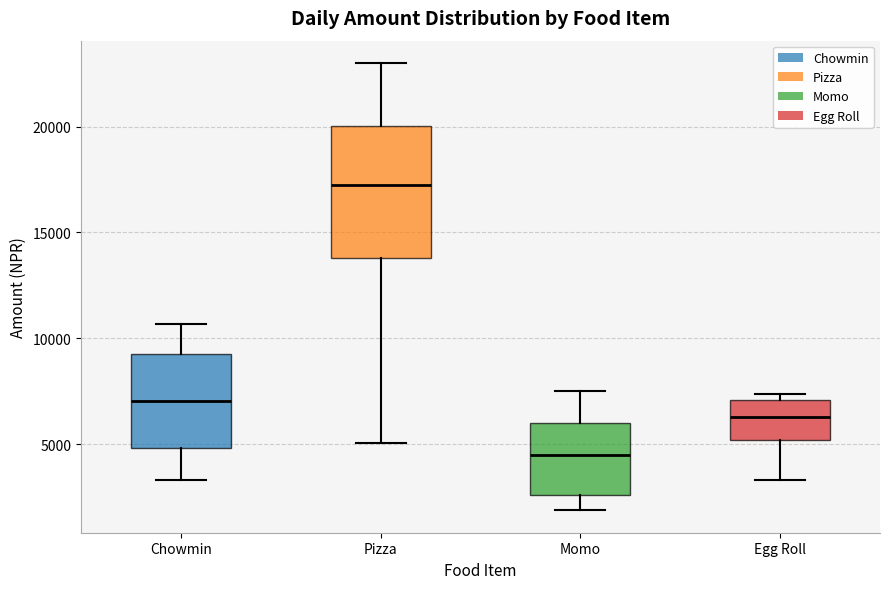

Which box is the tallest, from its lower edge to its upper edge?

Pizza